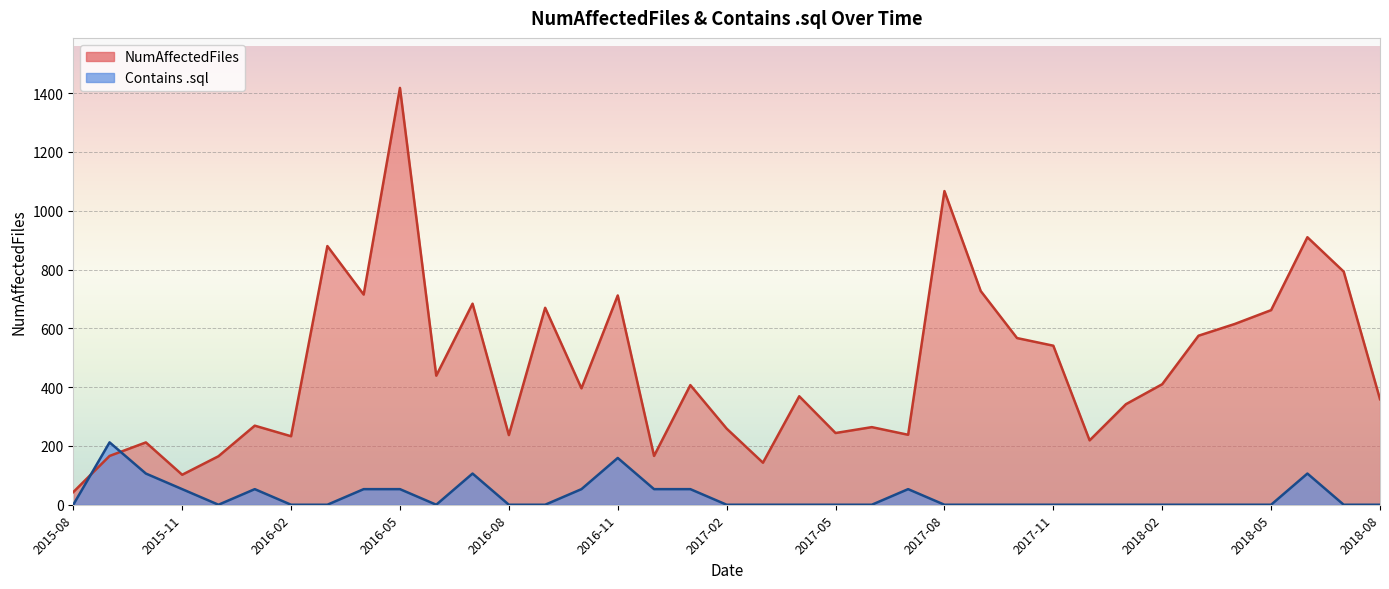

Reading left to right, list all the values displayed in this chart.

NumAffectedFiles: 2015-08=43.0	2015-09=166.0	2015-10=212.0	2015-11=102.0	2015-12=165.0	2016-01=269.0	2016-02=233.0	2016-03=880.0	2016-04=715.0	2016-05=1418.0	2016-06=439.0	2016-07=684.0	2016-08=237.0	2016-09=670.0	2016-10=396.0	2016-11=712.0	2016-12=166.0	2017-01=407.0	2017-02=259.0	2017-03=143.0	2017-04=369.0	2017-05=244.0	2017-06=264.0	2017-07=238.0	2017-08=1067.0	2017-09=727.0	2017-10=567.0	2017-11=541.0	2017-12=219.0	2018-01=342.0	2018-02=410.0	2018-03=575.0	2018-04=615.0	2018-05=662.0	2018-06=910.0	2018-07=793.0	2018-08=359.0
Contains .sql: 2015-08=0.0	2015-09=212.2	2015-10=106.1	2015-11=53.0	2015-12=0.0	2016-01=53.0	2016-02=0.0	2016-03=0.0	2016-04=53.0	2016-05=53.0	2016-06=0.0	2016-07=106.1	2016-08=0.0	2016-09=0.0	2016-10=53.0	2016-11=159.1	2016-12=53.0	2017-01=53.0	2017-02=0.0	2017-03=0.0	2017-04=0.0	2017-05=0.0	2017-06=0.0	2017-07=53.0	2017-08=0.0	2017-09=0.0	2017-10=0.0	2017-11=0.0	2017-12=0.0	2018-01=0.0	2018-02=0.0	2018-03=0.0	2018-04=0.0	2018-05=0.0	2018-06=106.1	2018-07=0.0	2018-08=0.0